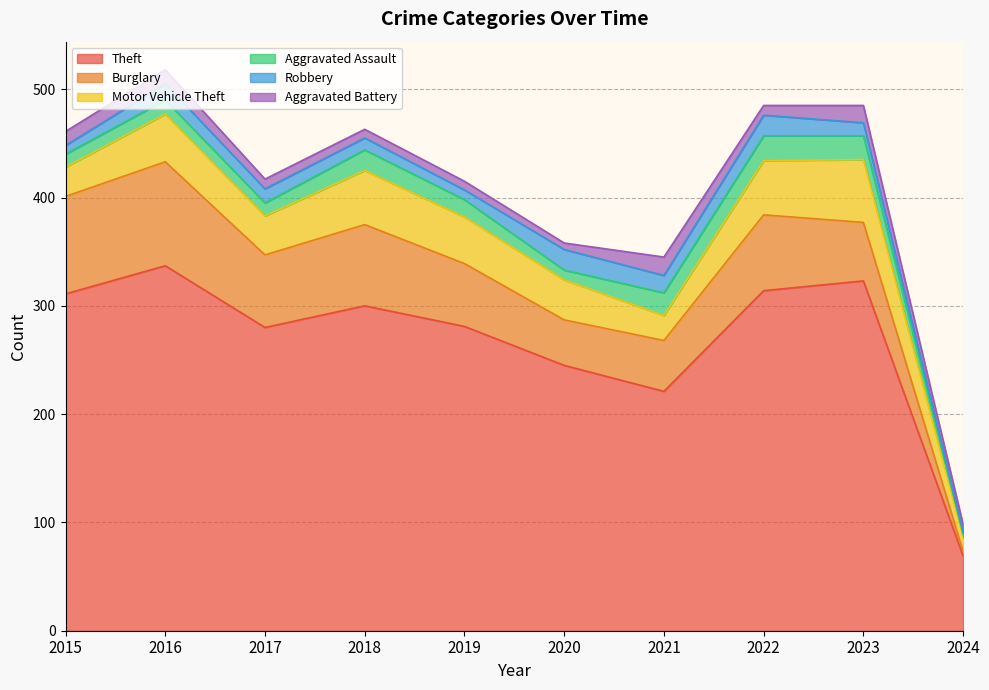

What is the smallest value displayed?

2